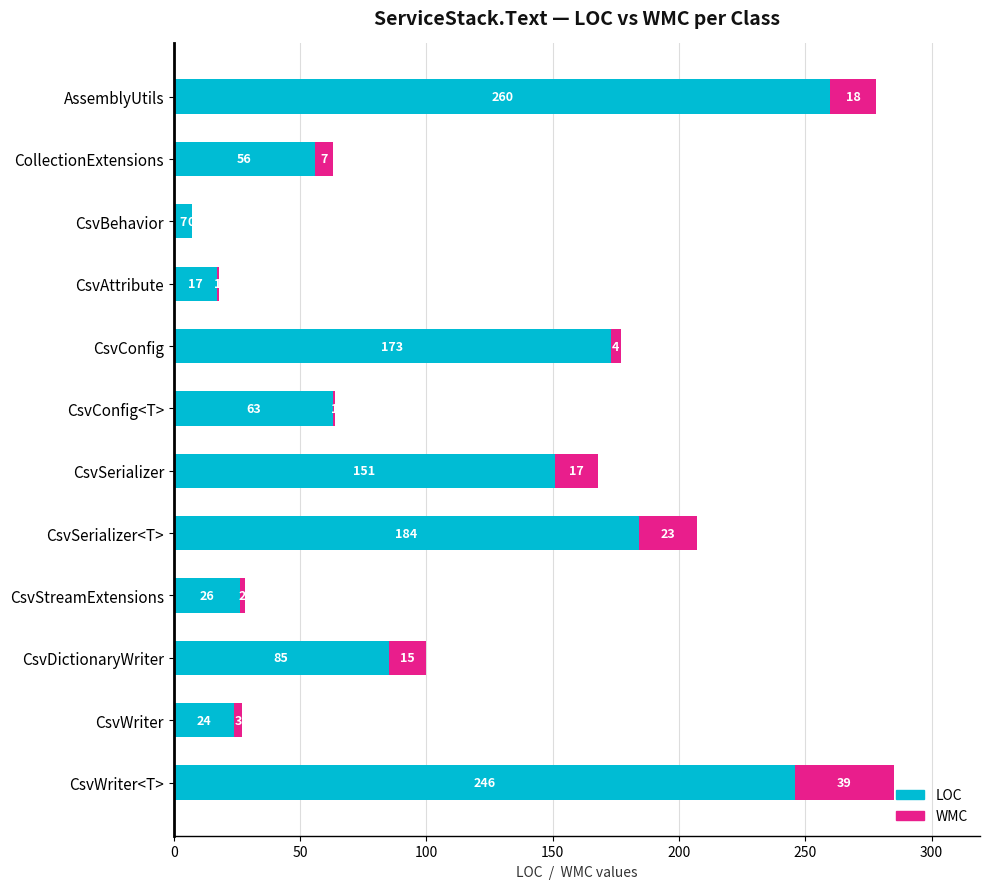

At which category is the sum across all series the highest?

CsvWriter<T>